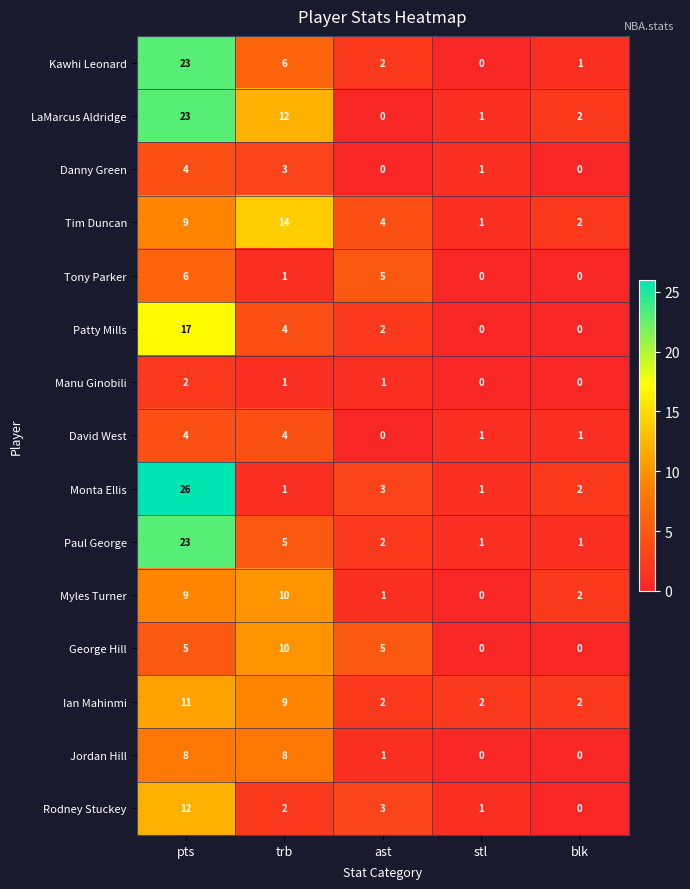

What is the difference between the Jordan Hill values at trb and stl?

8